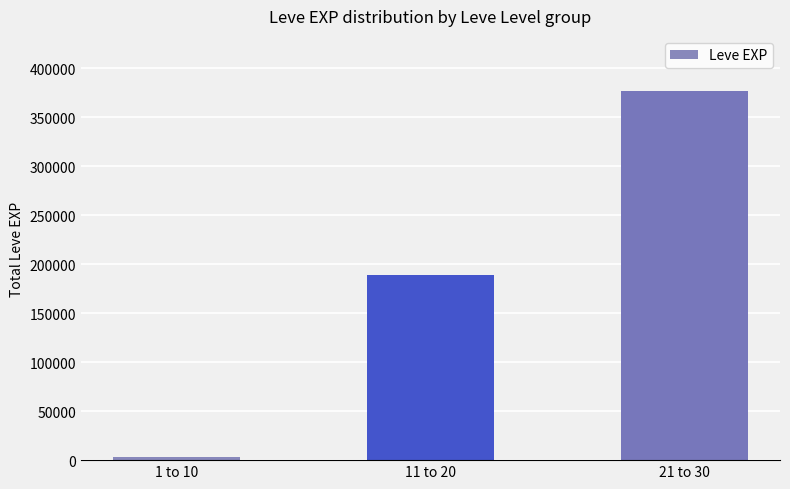

List the labels in order of value, smallest first.

1 to 10, 11 to 20, 21 to 30